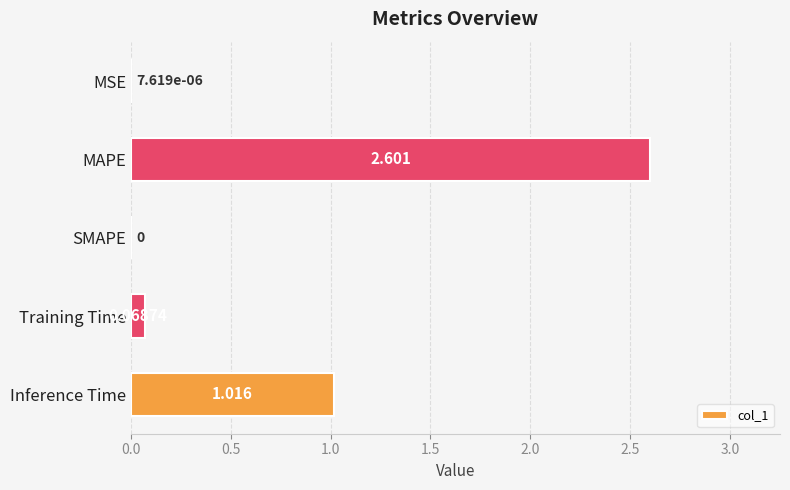

Where is the data nearest to the value 1?

Inference Time